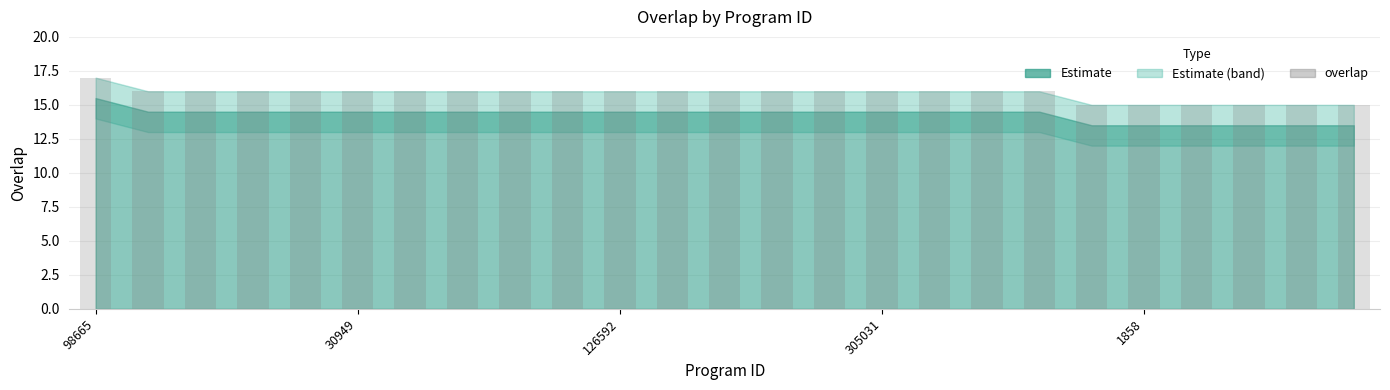

Reading left to right, list all the values displayed in this chart.

17	16	16	16	16	16	16	16	16	16	16	16	16	16	16	16	16	16	16	15	15	15	15	15	15